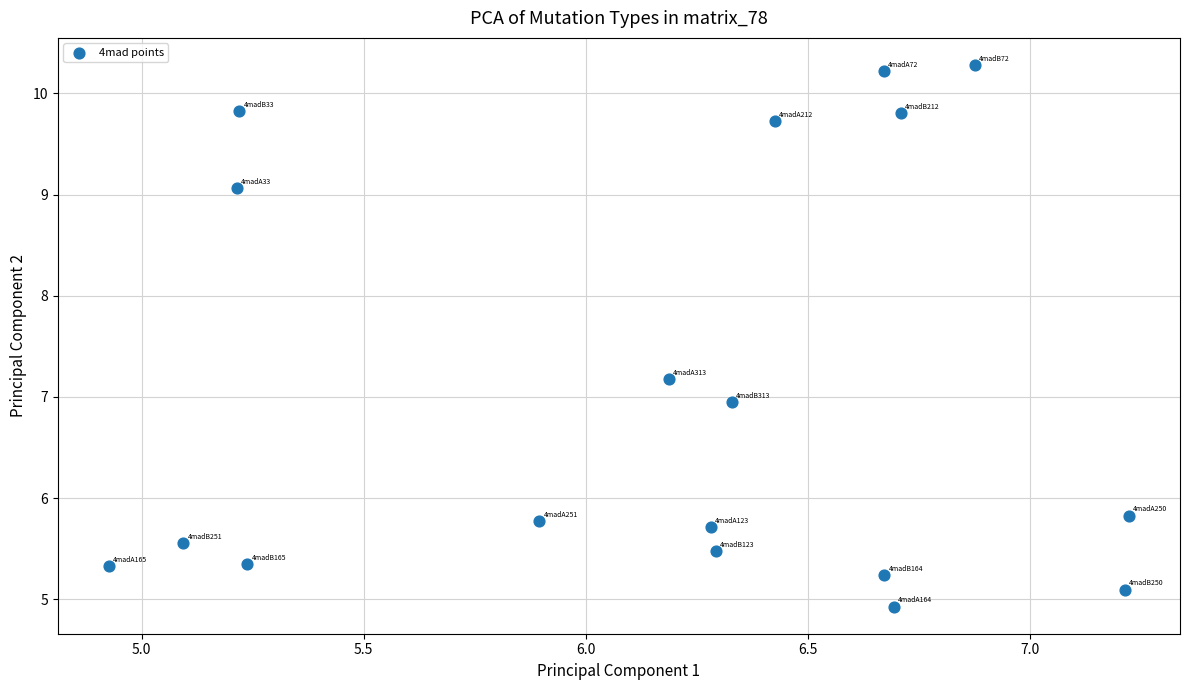

What is the range of Y values (max minus min)?

5.4